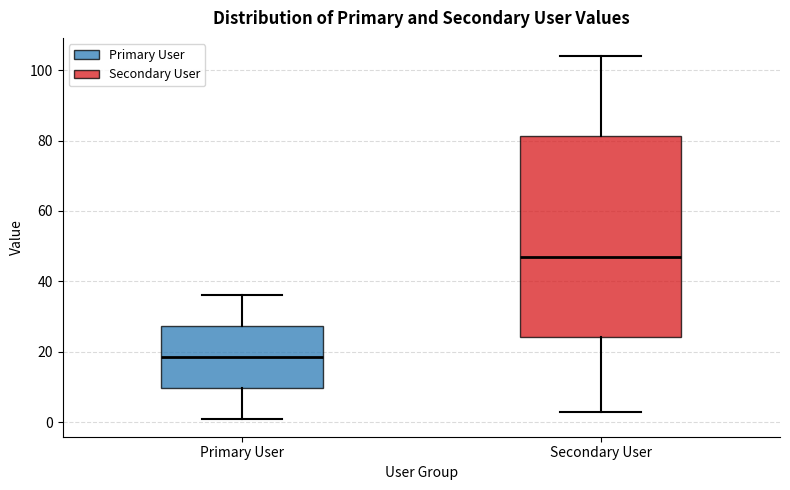

Which box is the tallest, from its lower edge to its upper edge?

Secondary User